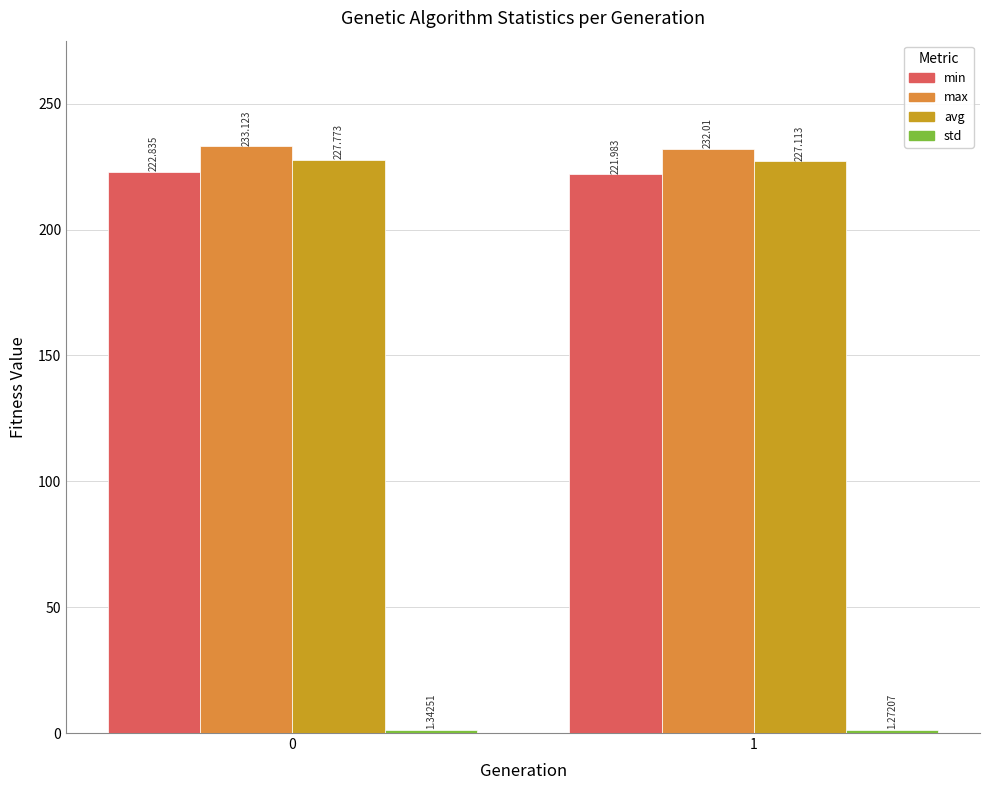

What is the sum of the min values at 0 and 1?

444.8